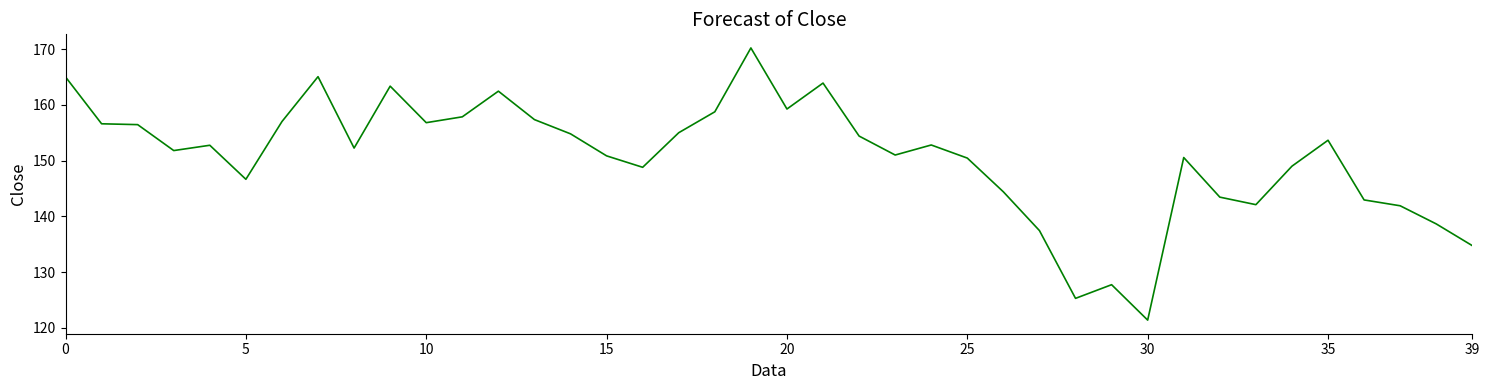

What is the maximum value shown in the chart?

170.2